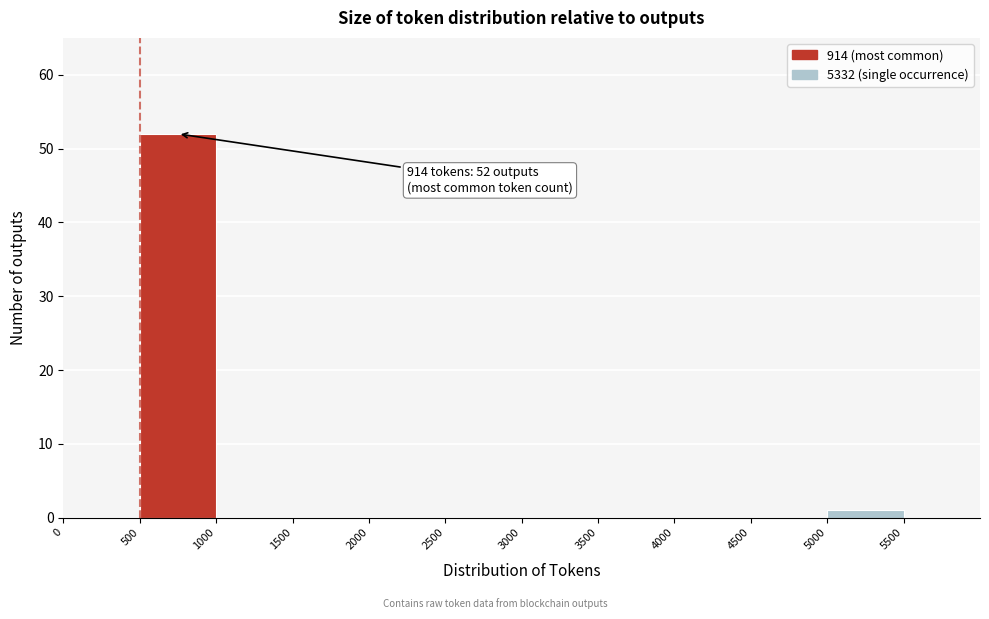

Over which range of the x-axis is the bar tallest?

500 to 1000